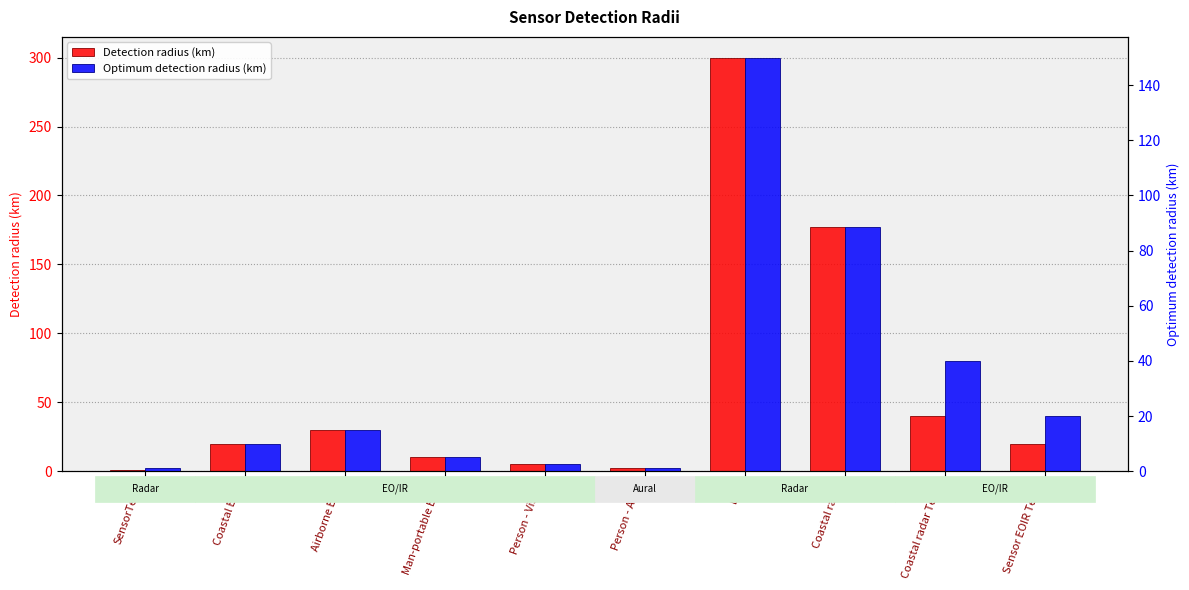

Does the chart contain any negative values?

No